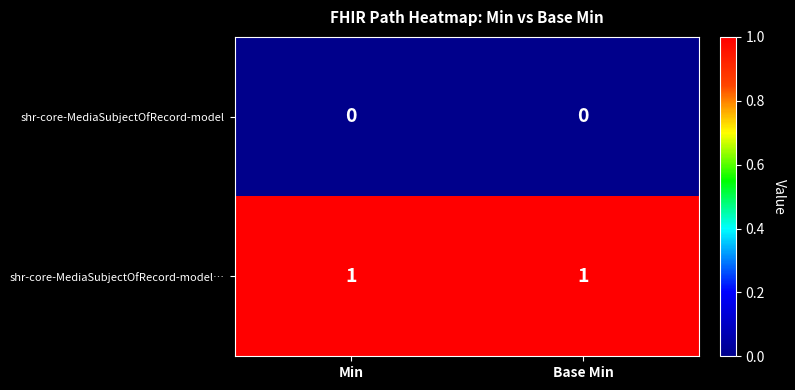

Is the value of shr-core-MediaSubjectOfRecord-model at Min greater than the value of shr-core-MediaSubjectOfRecord-model… at Base Min?

No